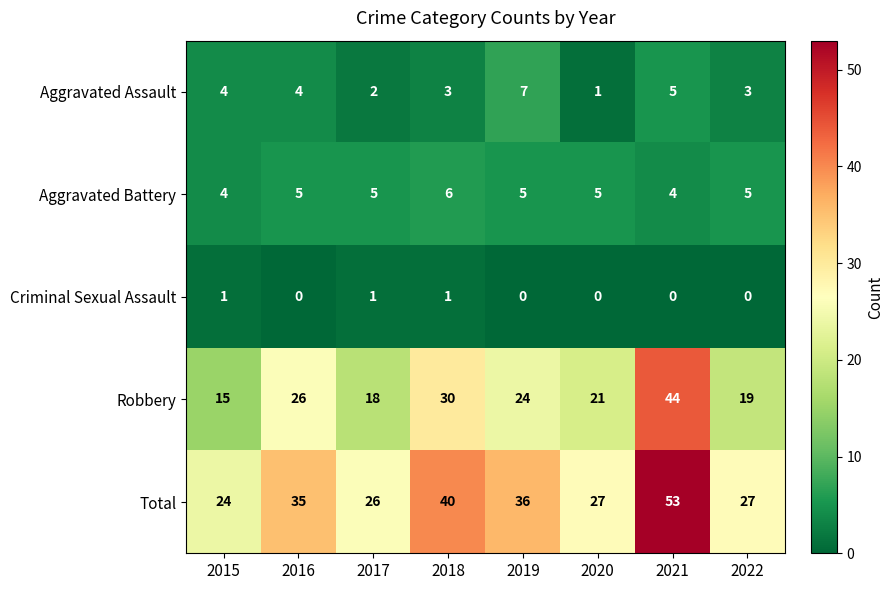

What is the average value of the Aggravated Battery series?

5